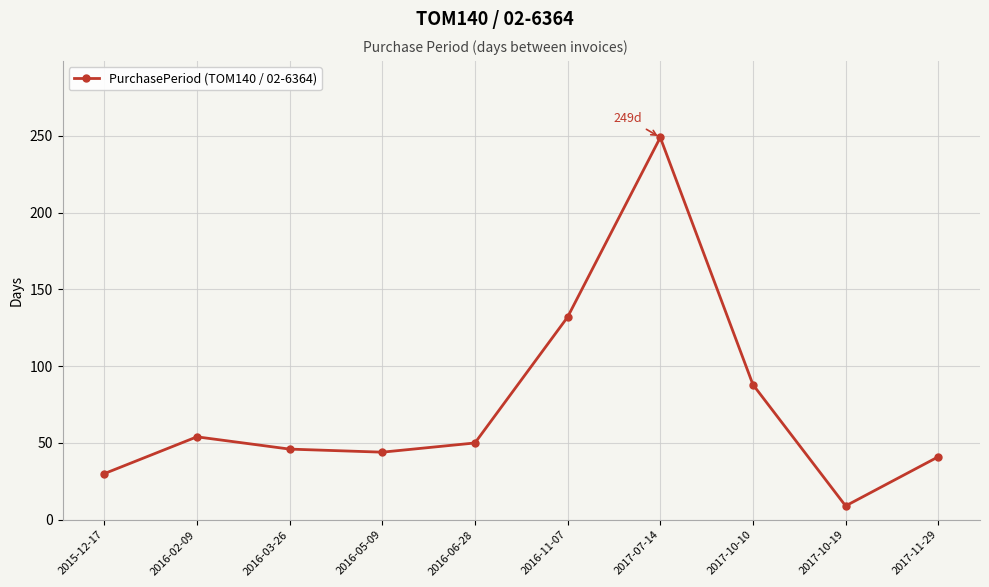

What is the maximum value shown in the chart?

249